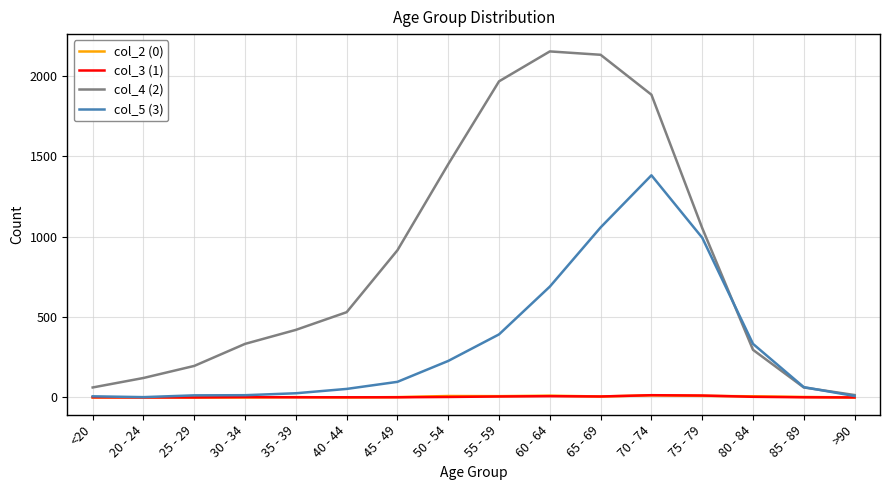

Is it true that col_4 (2) equals 1882 at 70 - 74?

True